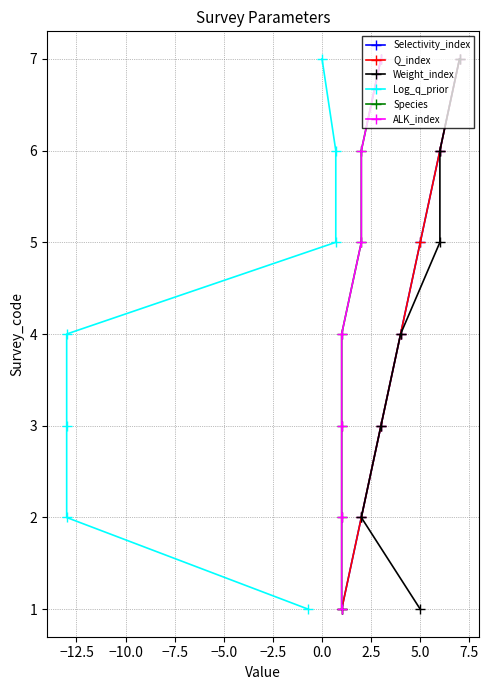

What is the average value of the Species series?

4